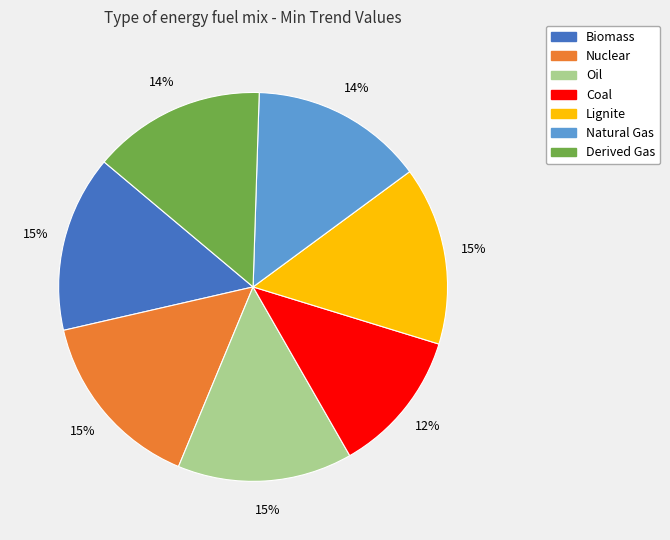

The Nuclear slice represents 15% of the pie. True or false?

True